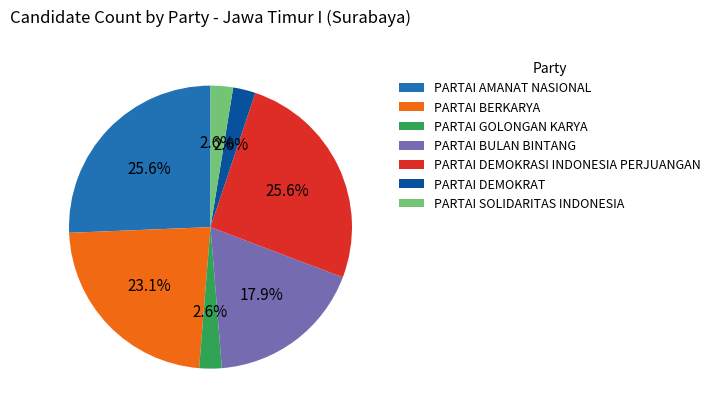

Is it true that PARTAI SOLIDARITAS INDONESIA is 3% of the pie?

True